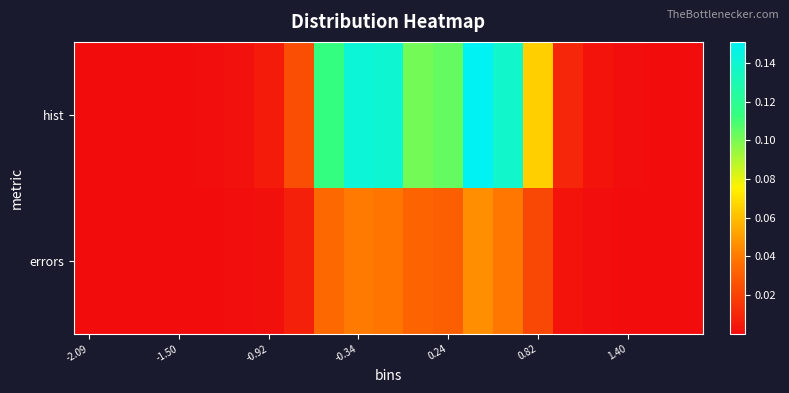

List the series in order of their peak value, lowest first.

errors, hist